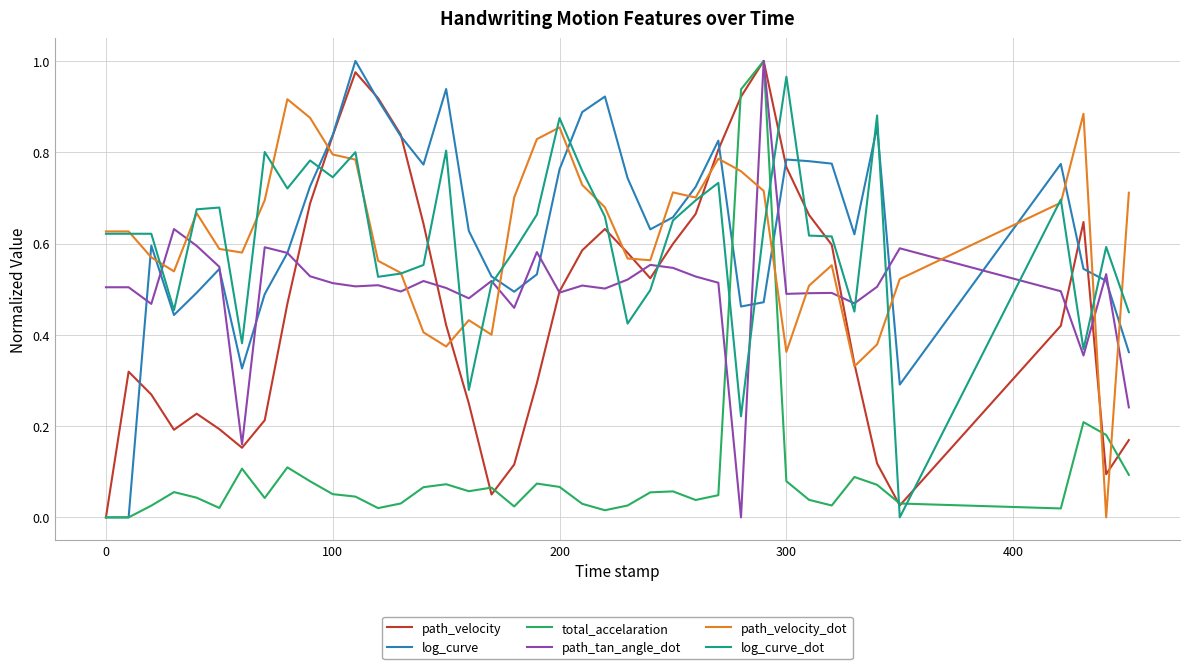

What are all the series names shown in the legend?

path_velocity, log_curve, total_accelaration, path_tan_angle_dot, path_velocity_dot, log_curve_dot